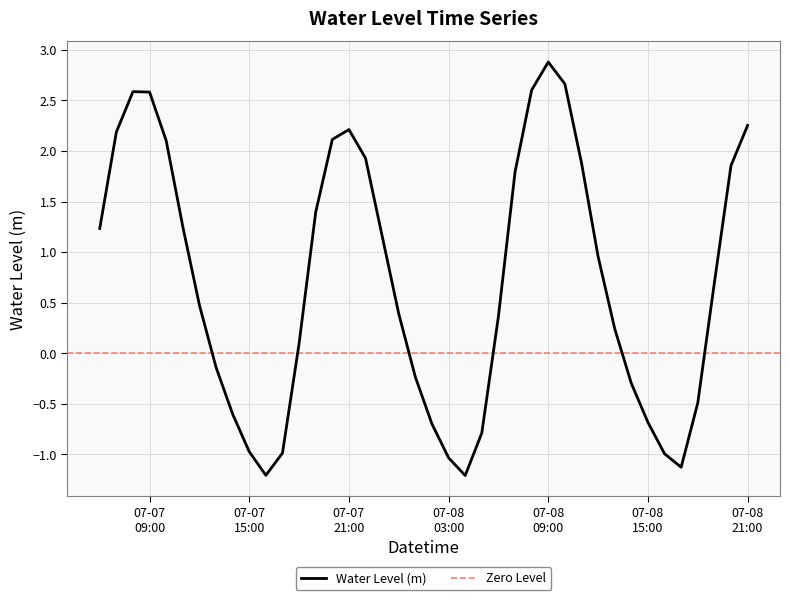

What is the minimum value for Water Level (m)?

-1.2